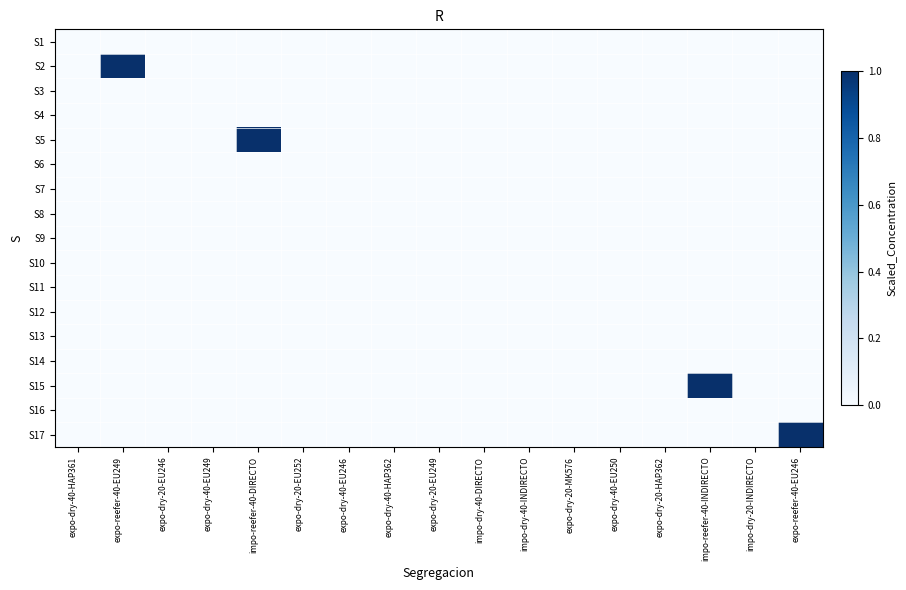

At expo-dry-20-HAP362, list the series in order from largest to smallest.

S1, S2, S3, S4, S5, S6, S7, S8, S9, S10, S11, S12, S13, S14, S15, S16, S17